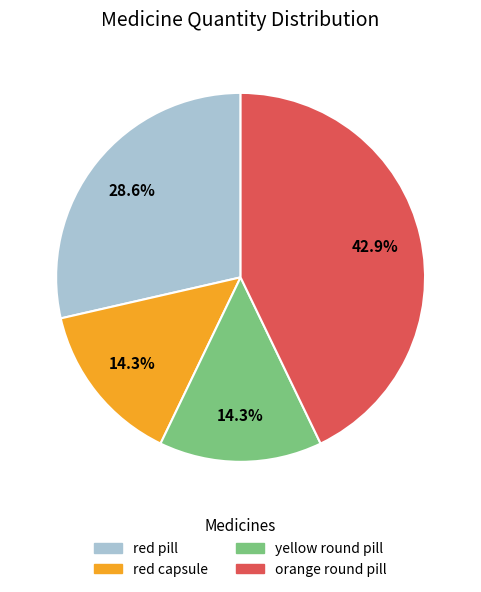

Approximately how many times larger is the value at red pill compared to yellow round pill?

2.0